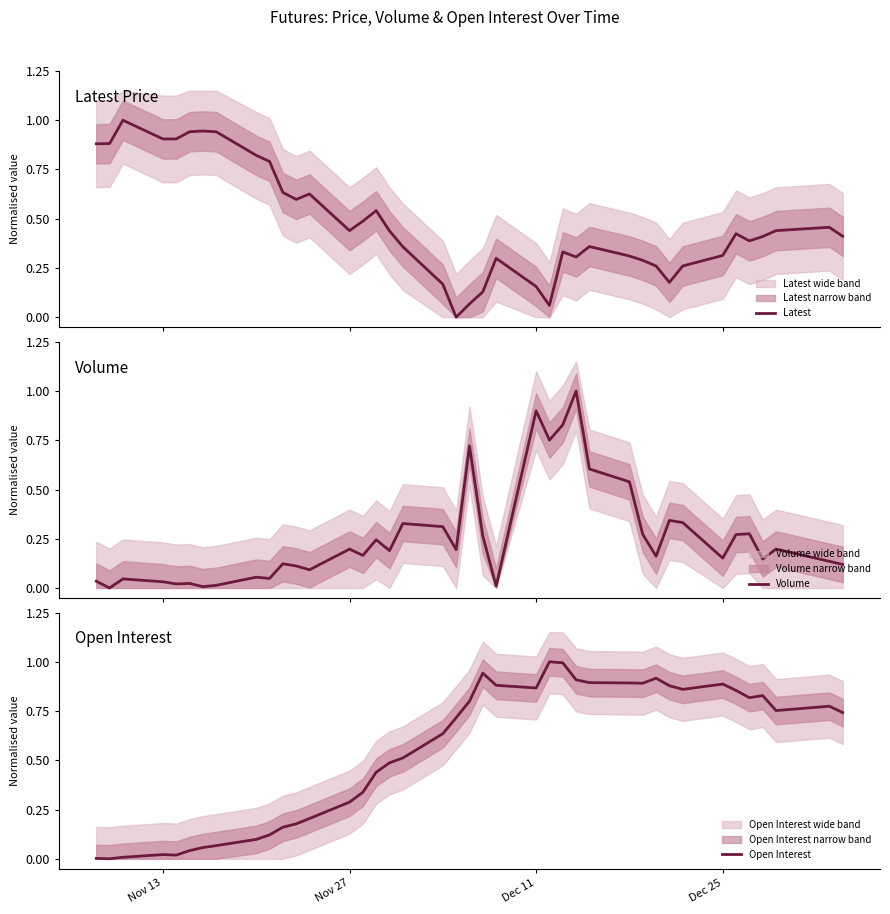

The value of Open Interest at Dec 11 is 0.4. True or false?

False